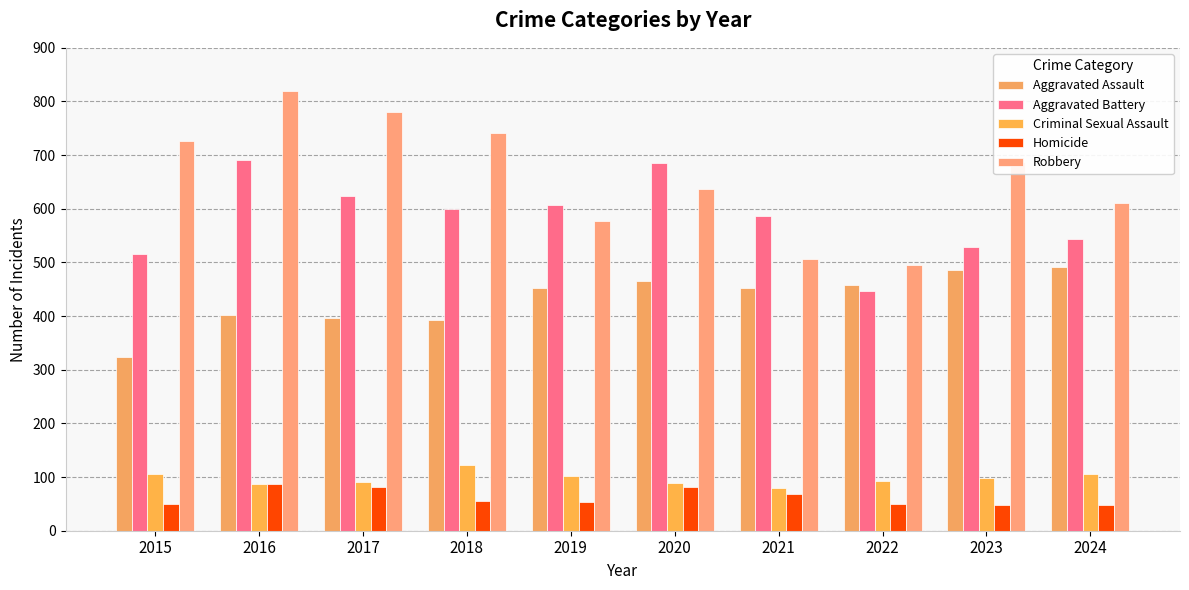

Are the bars grouped side by side (vs. stacked)?

Yes